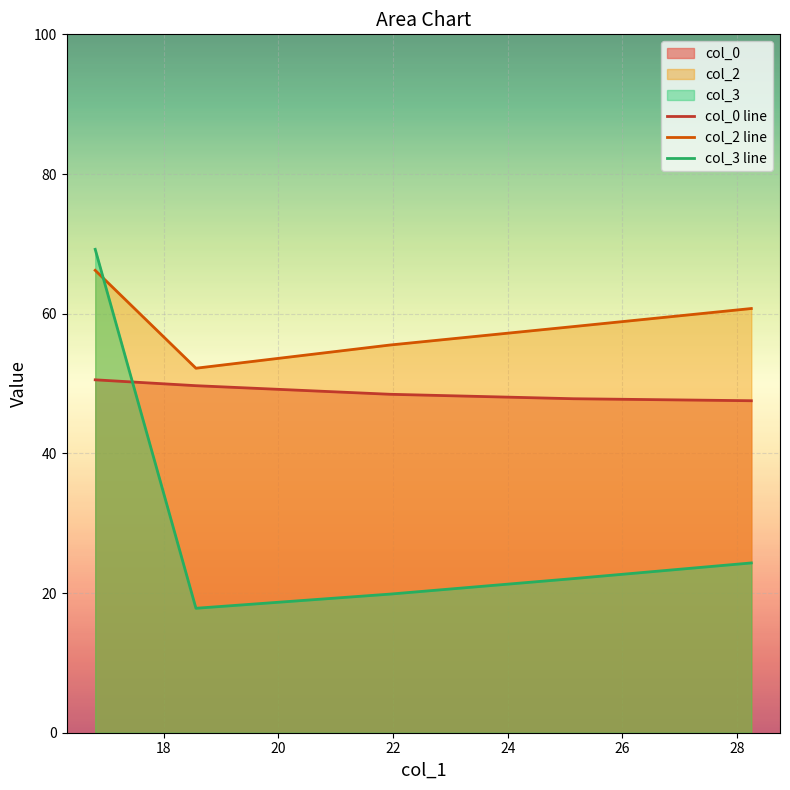

List the series in order of their overall mean, highest first.

col_2 line, col_0 line, col_3 line